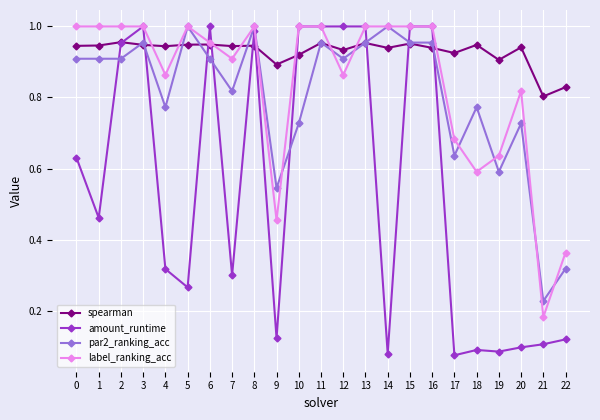

How many lines are shown in the chart?

4